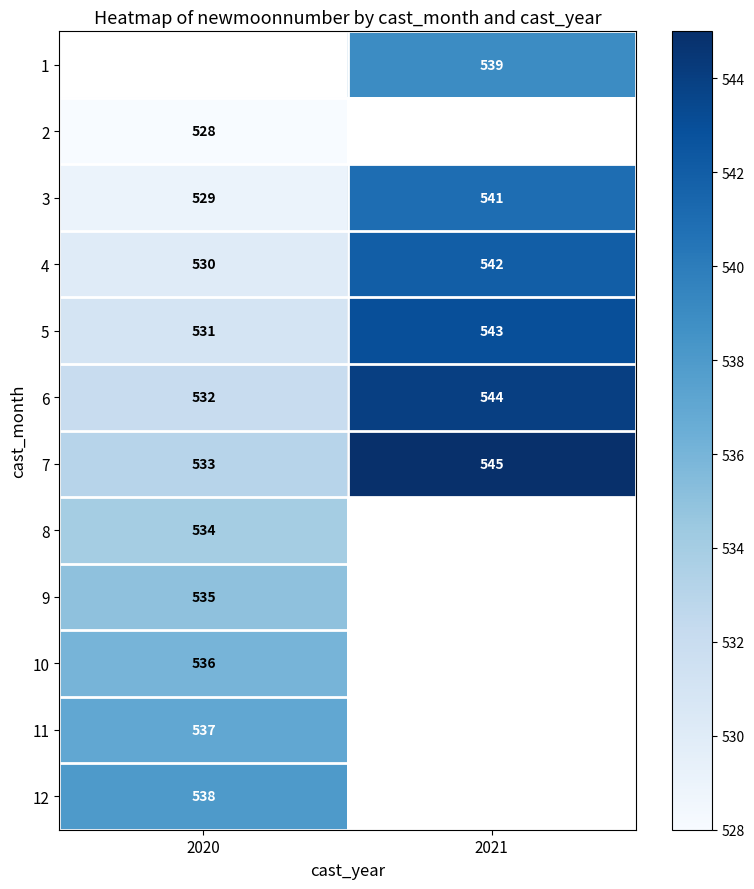

Is the value of 4 at 2021 greater than the value of 9 at 2020?

Yes